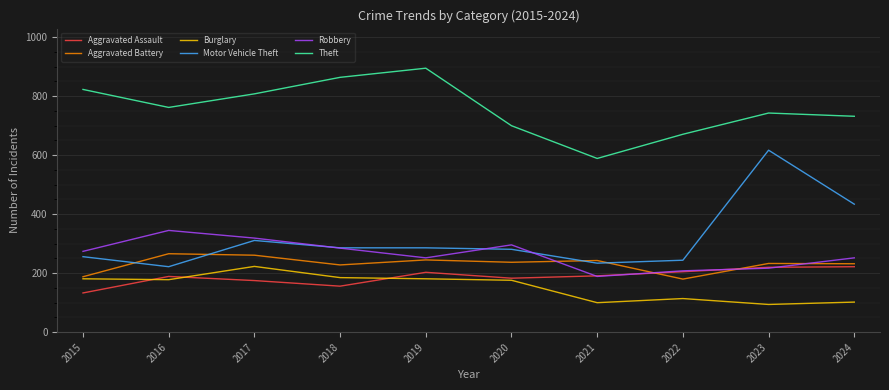

What is the difference between the maximum and minimum values in the Robbery series?

156